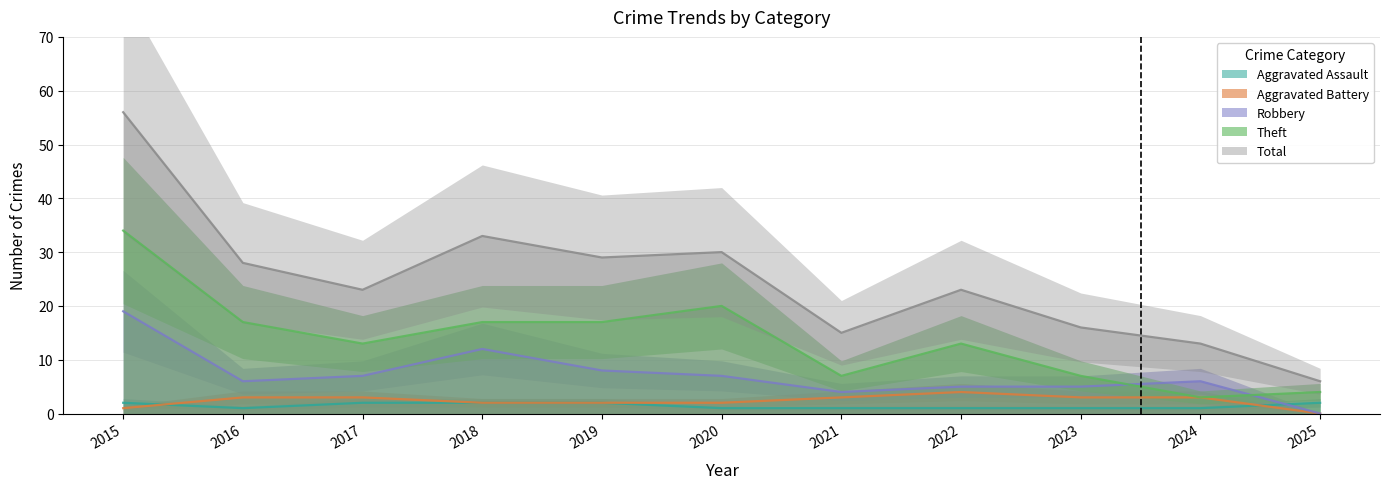

What is the maximum value shown in the chart?

56